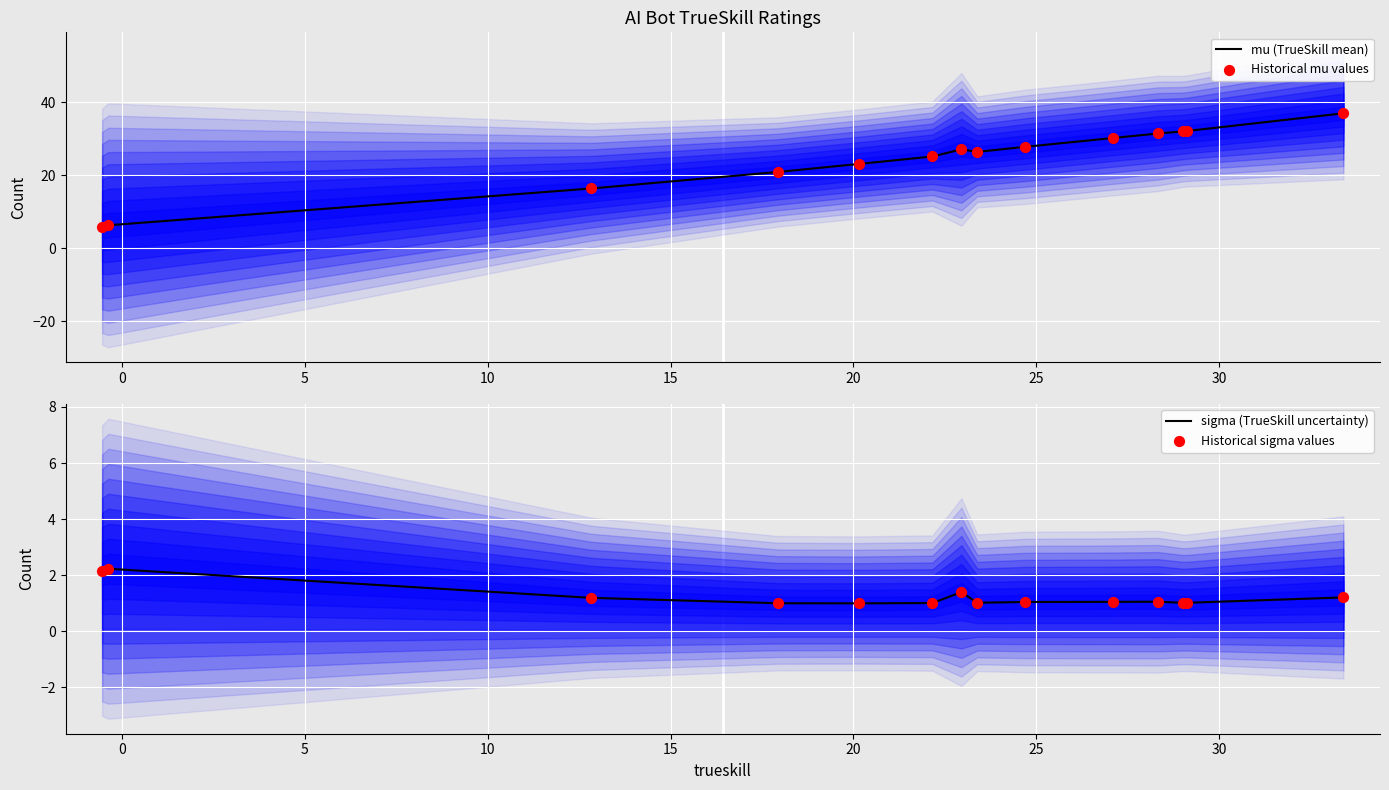

Which series has the widest spread of Y values?

mu (TrueSkill mean)